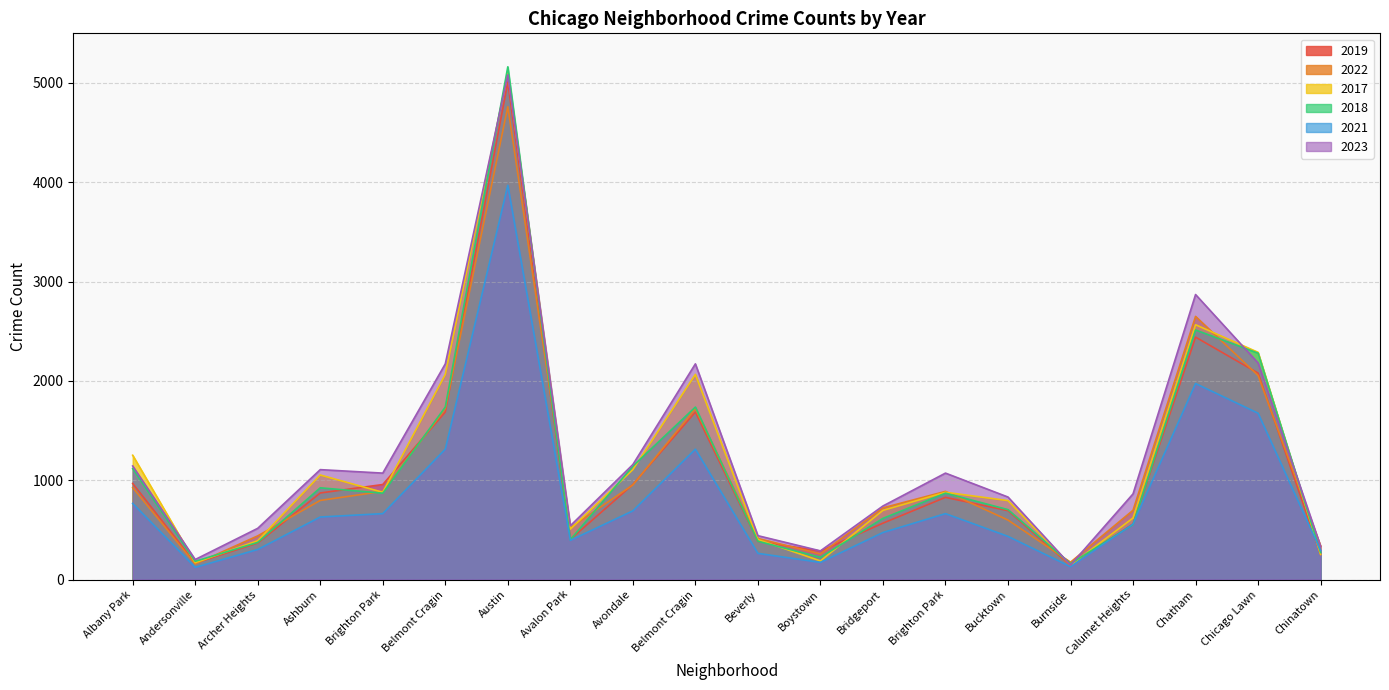

What is the value of the 2019 point at the 6th from the left?

1687